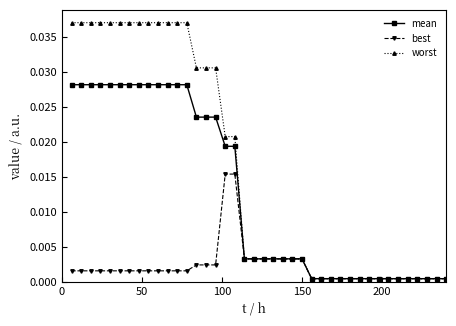

Rank the series by their maximum value, from lowest to highest.

best, mean, worst